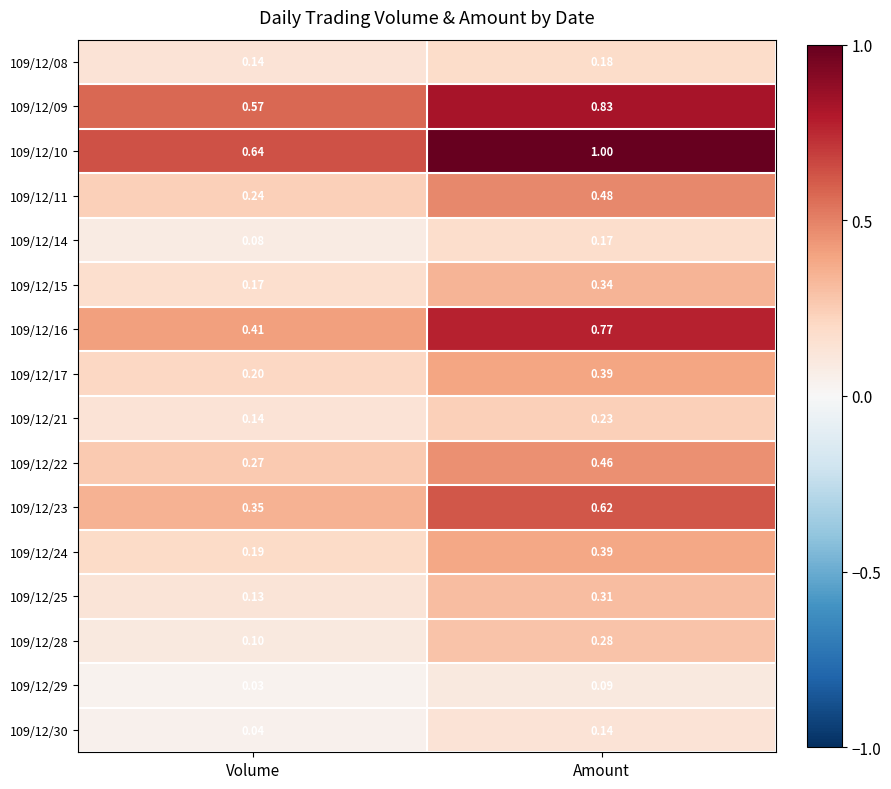

How many series are shown in this chart?

16